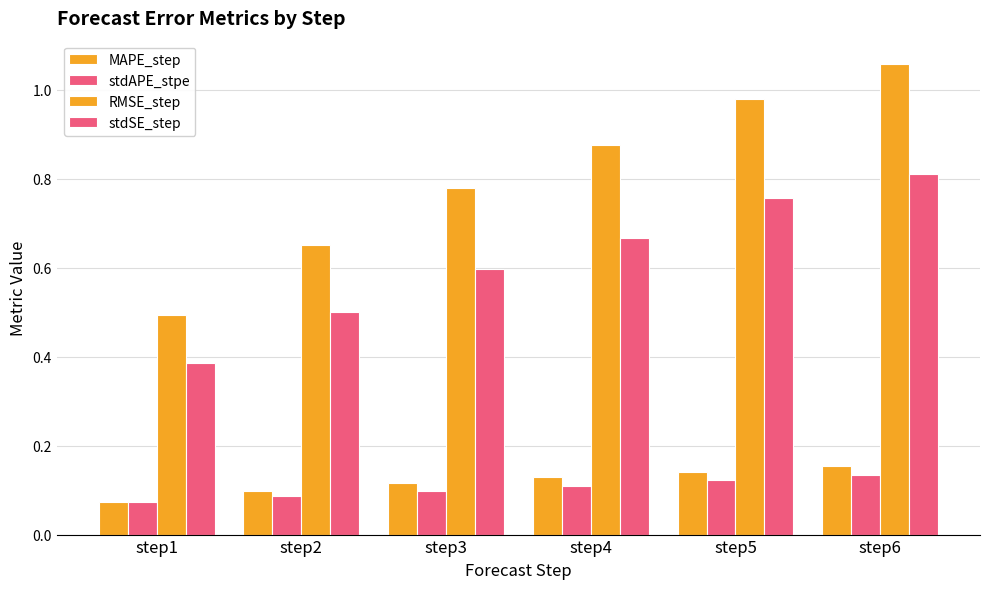

Are the bars horizontal?

No